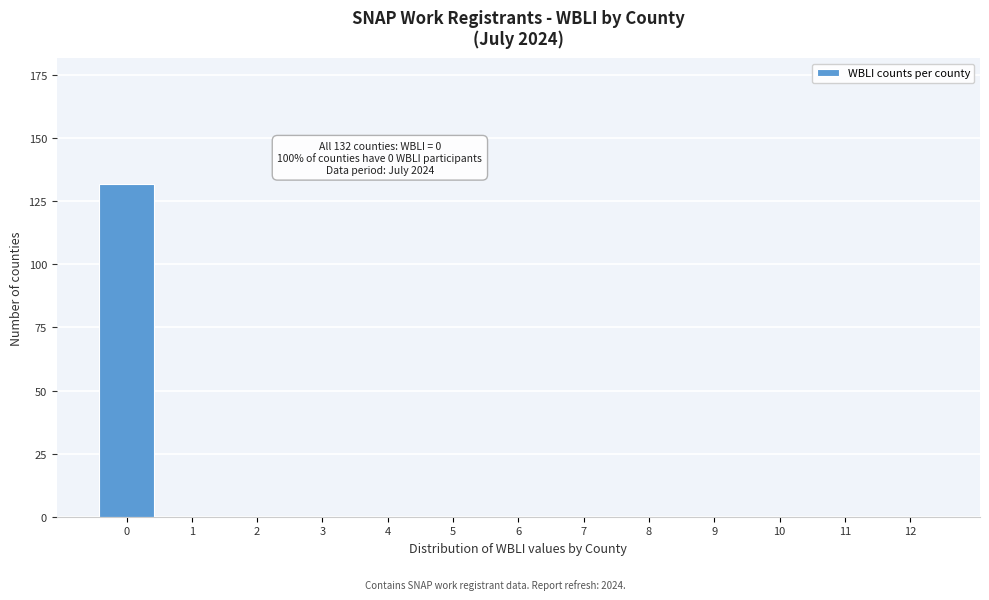

Reading left to right, transcribe all the data shown in this chart.

0=132	1=0	2=0	3=0	4=0	5=0	6=0	7=0	8=0	9=0	10=0	11=0	12=0